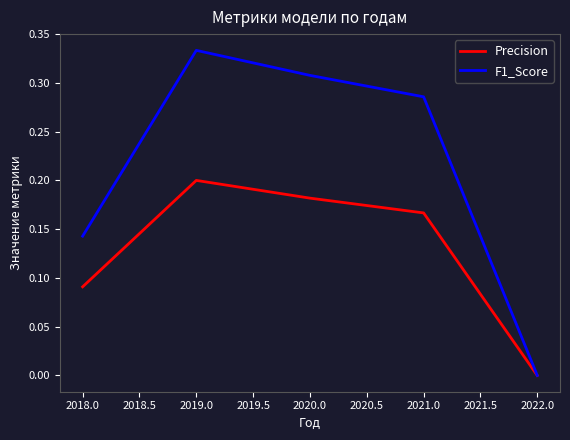

Which series changed the most between 2018.0 and 2020.0?

F1_Score